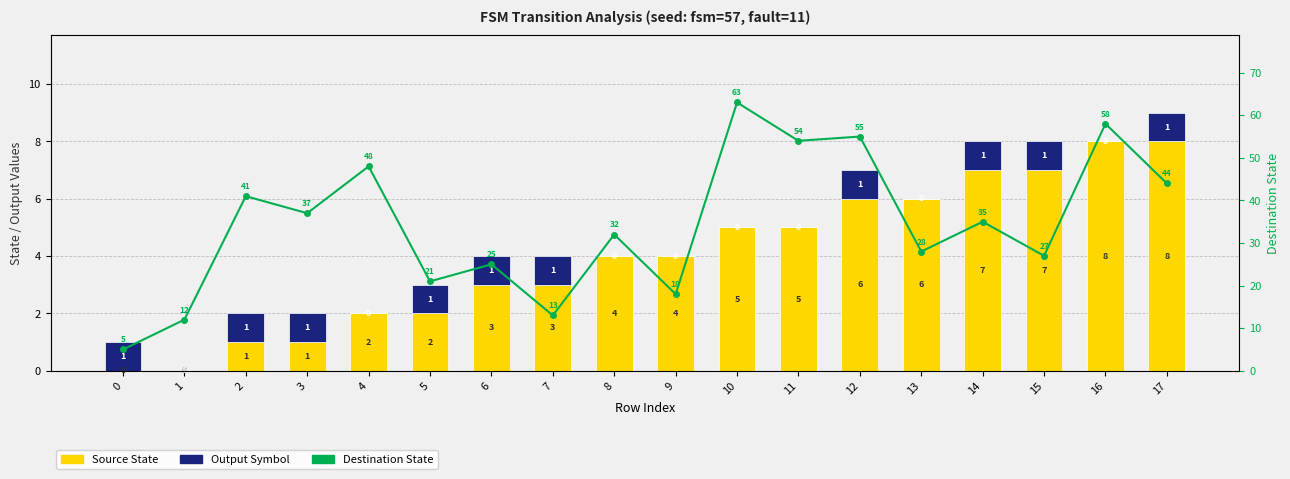

How many values in Output Symbol are above zero?

10